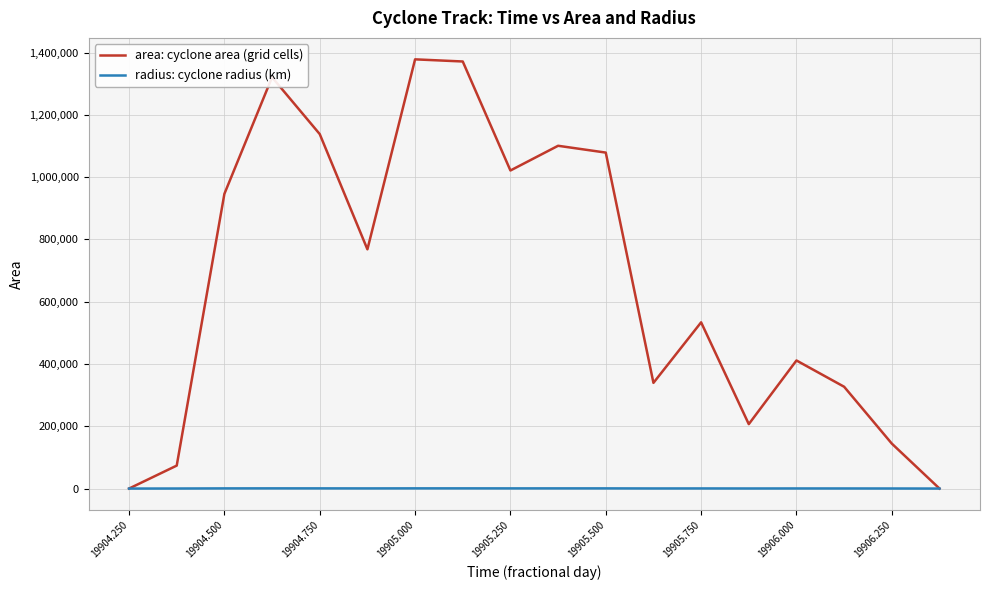

List the series in order of their overall mean, lowest first.

radius: cyclone radius (km), area: cyclone area (grid cells)